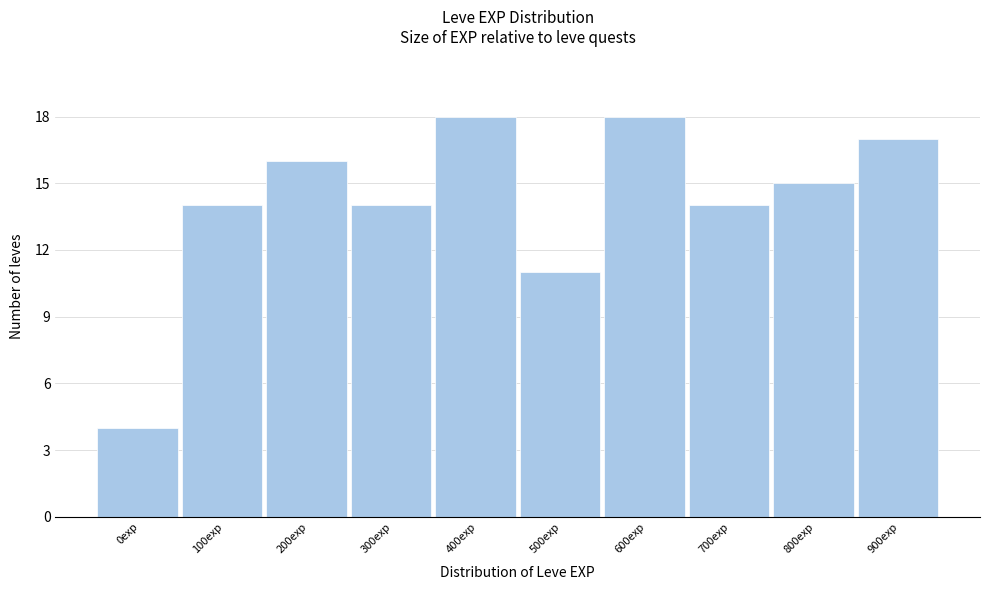

Reading left to right, transcribe all the data shown in this chart.

4	14	16	14	18	11	18	14	15	17